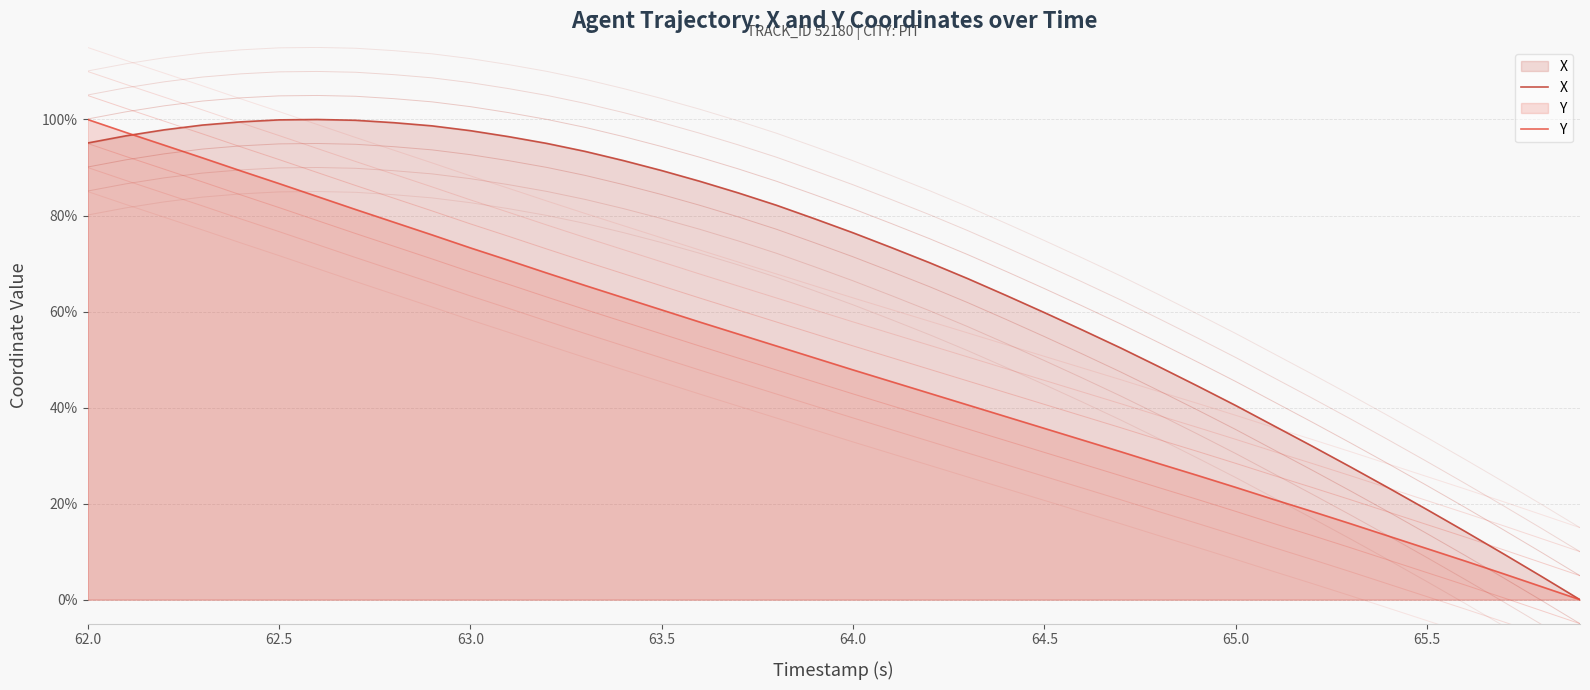

How many categories are shown in the chart?

40